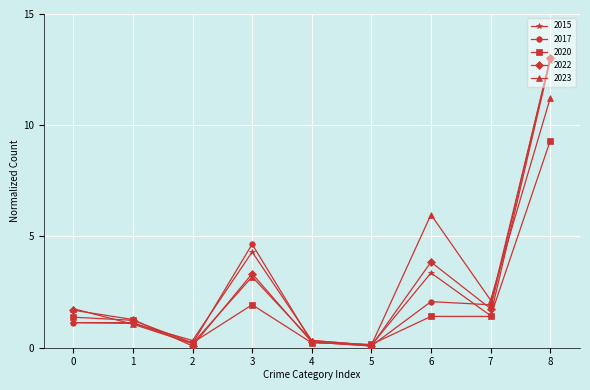

Does the chart display data point markers on the line(s)?

Yes